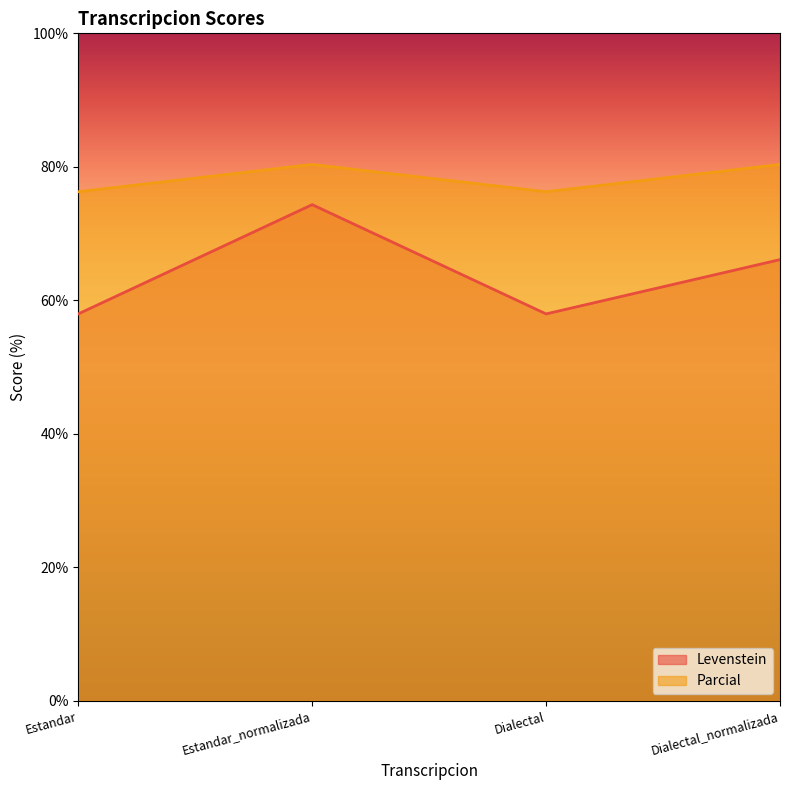

Is the value of Parcial at Dialectal greater than the value of Levenstein at Estandar?

Yes